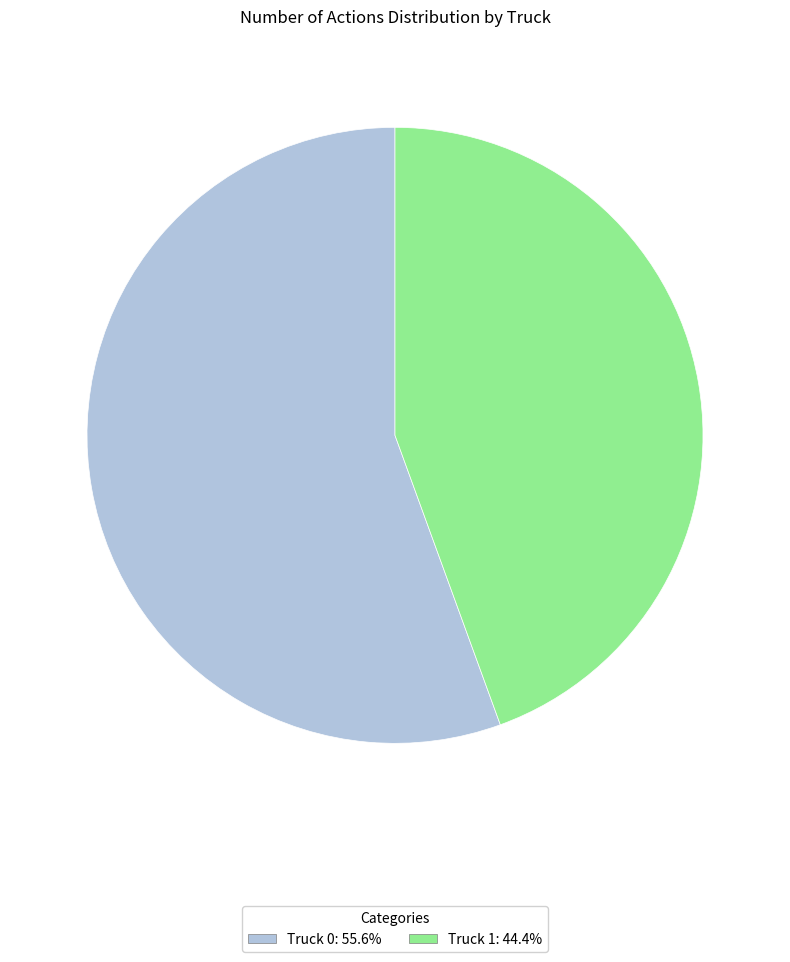

What is the majority slice?

Truck 0